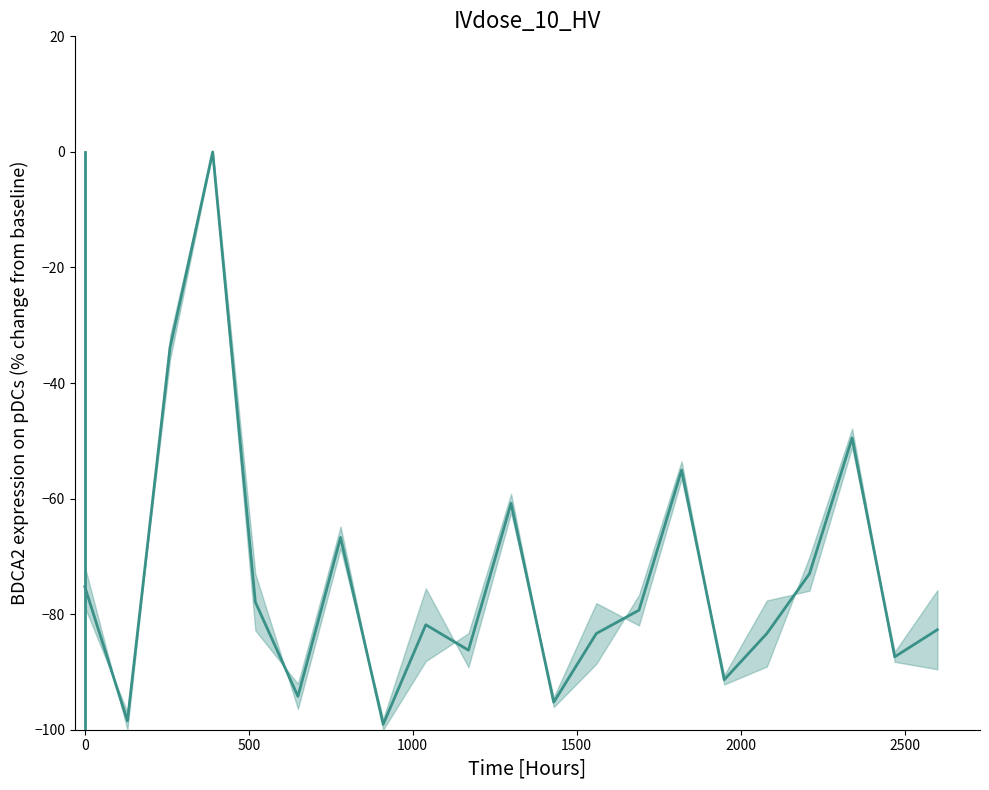

How many lines are shown in the chart?

1